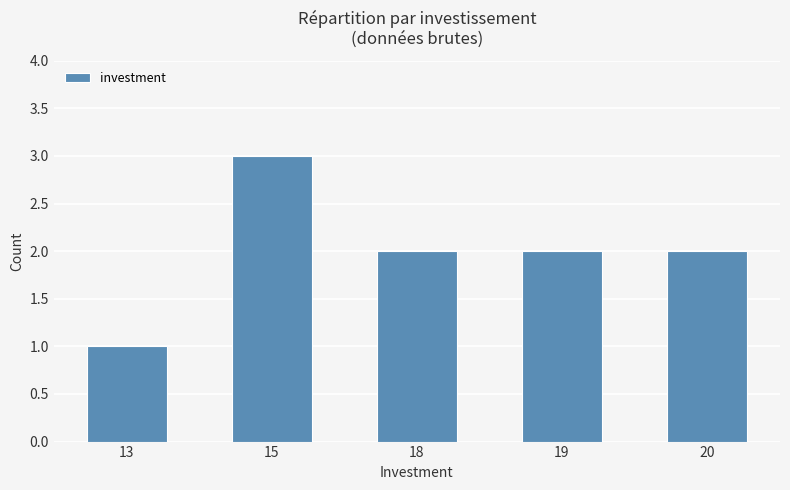

Reading left to right, transcribe all the data shown in this chart.

13=1	15=3	18=2	19=2	20=2